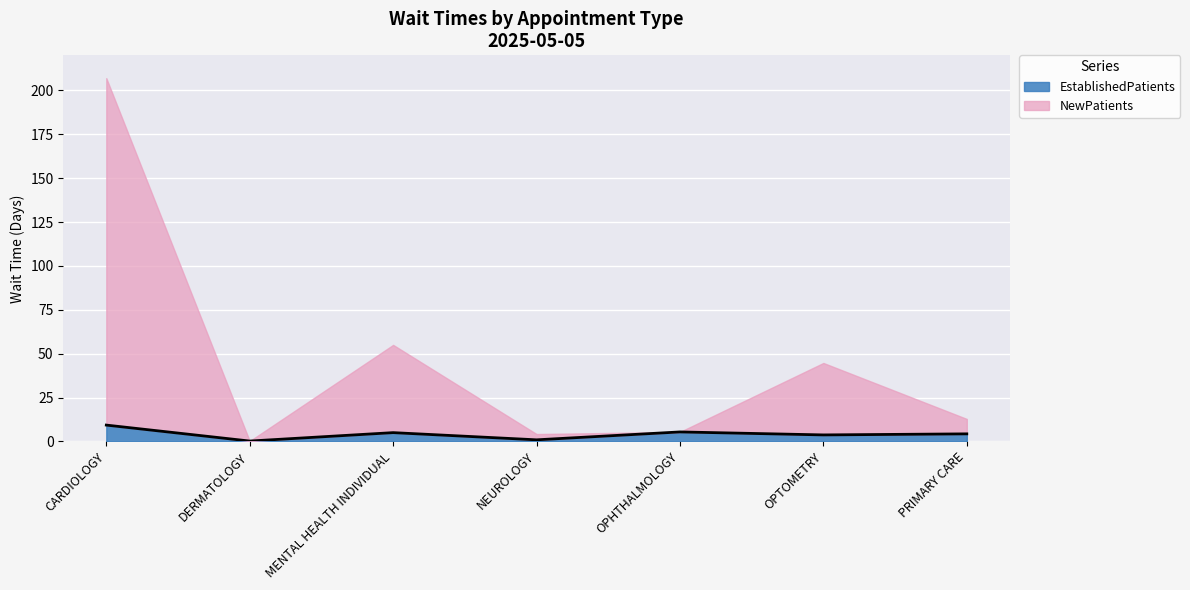

True or false: there are more than 0 points higher than both neighbors.

True